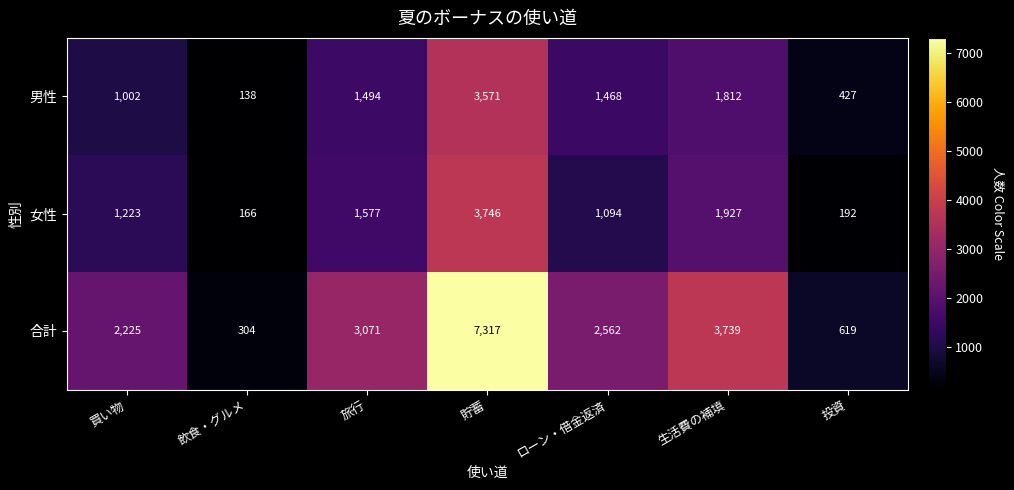

True or false: 女性 has a value of 3746 at 貯蓄.

True